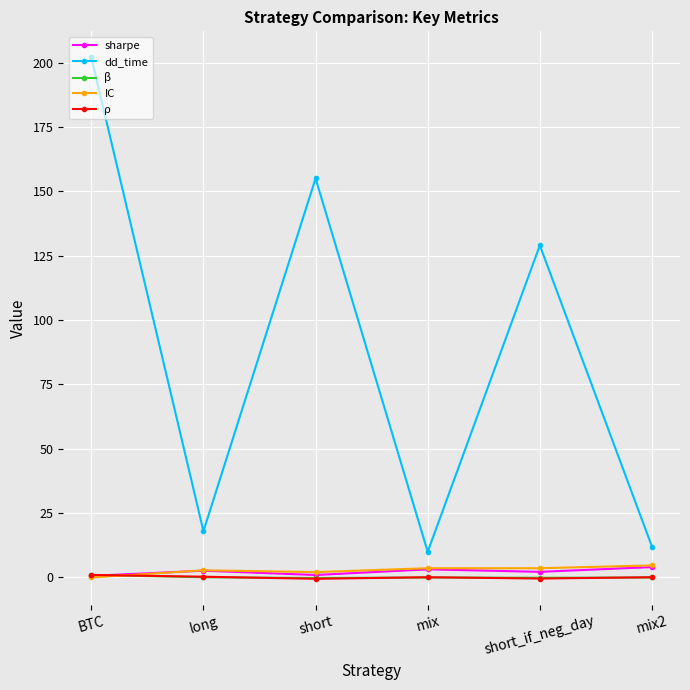

What is the minimum value shown in the chart?

-0.5